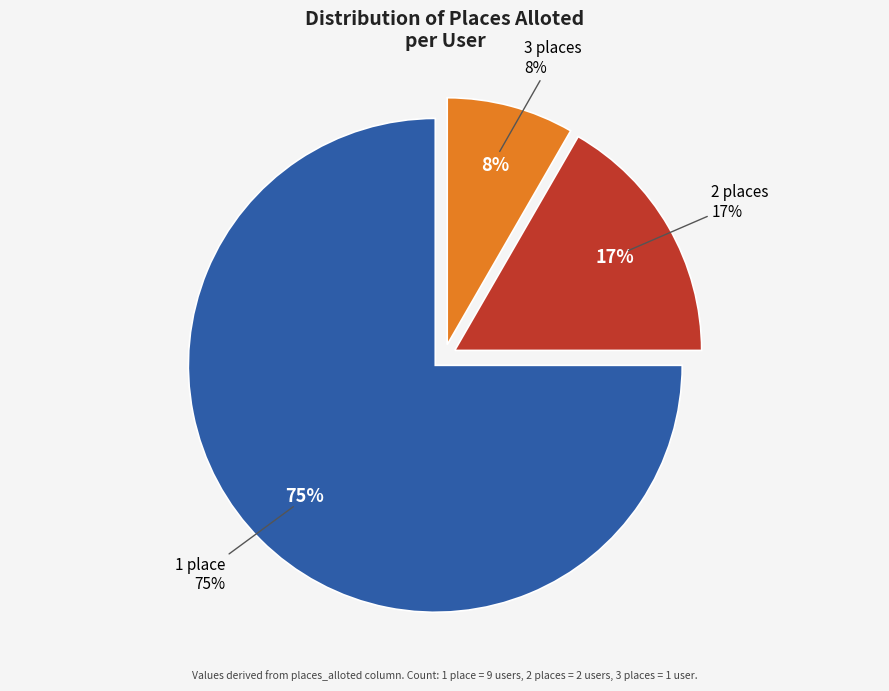

How many slices are in this pie chart?

3